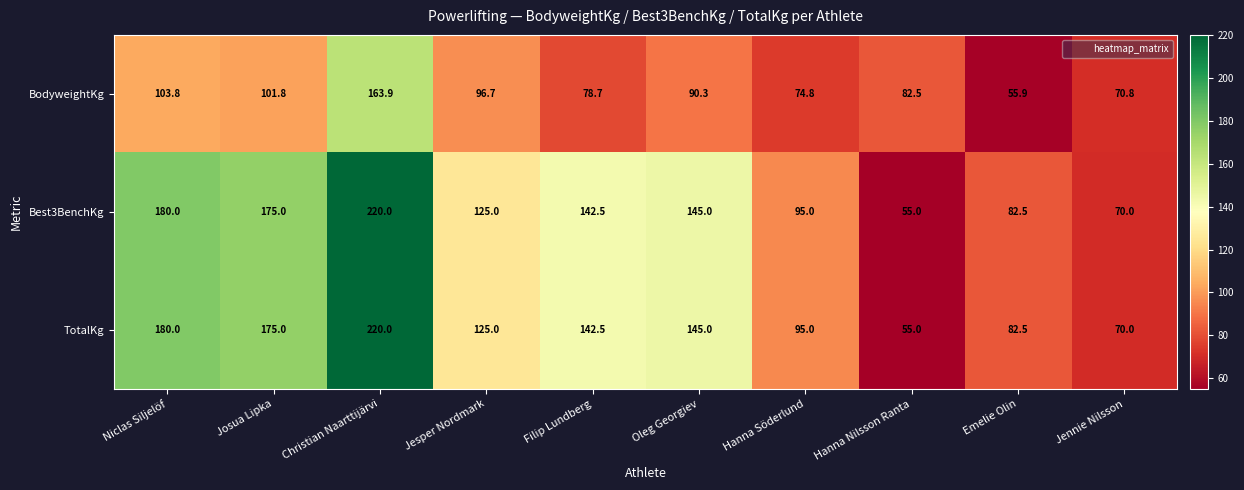

What is the difference between the maximum and second lowest values in the BodyweightKg series?

93.1